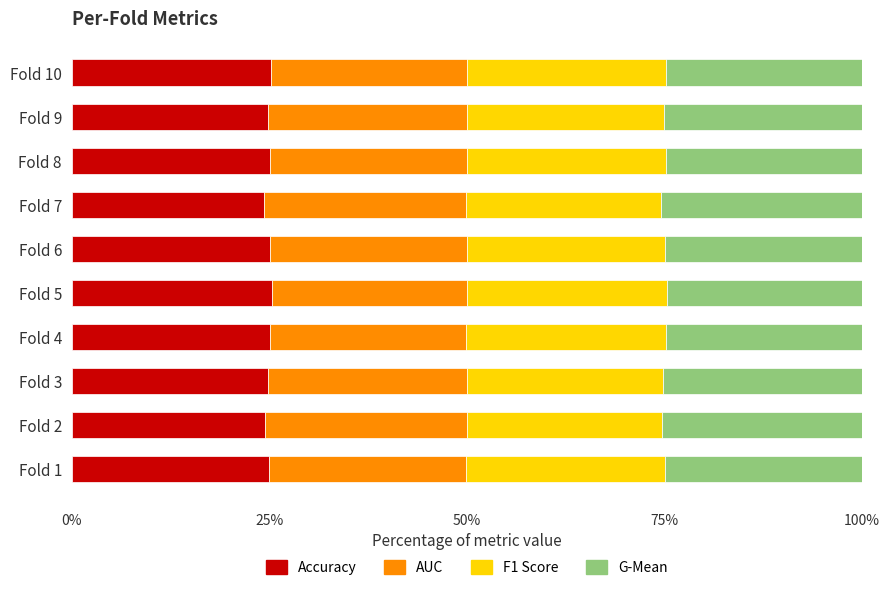

What is the total value across all series at Fold 6?

100.0